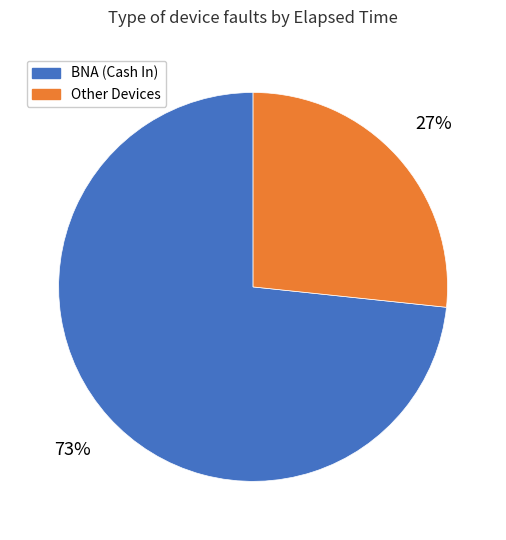

To the nearest percent, what is the average slice percentage?

50%